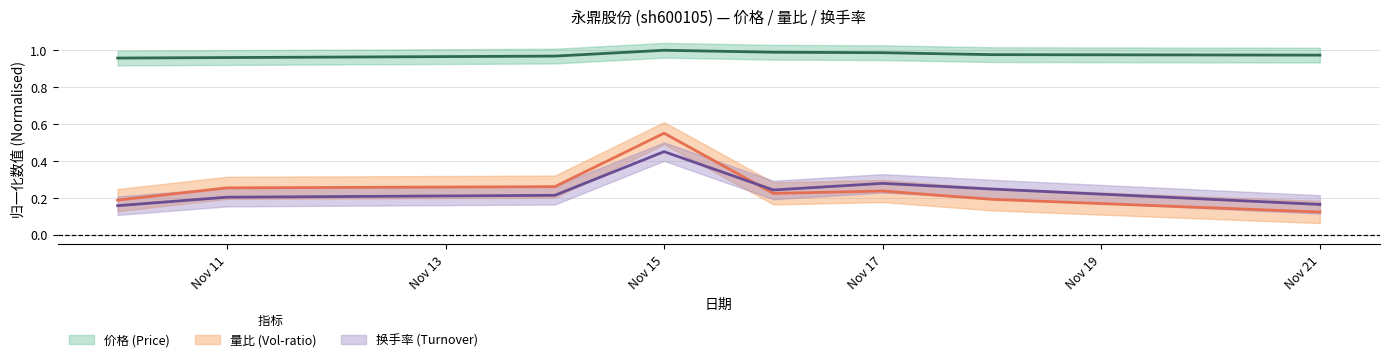

Where is the first local maximum for 量比?

Nov 15